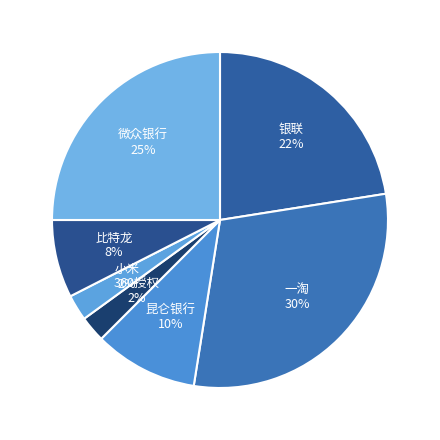

To the nearest percent, what is the difference between the 昆仑银行 and 银联 slice percentages?

12%